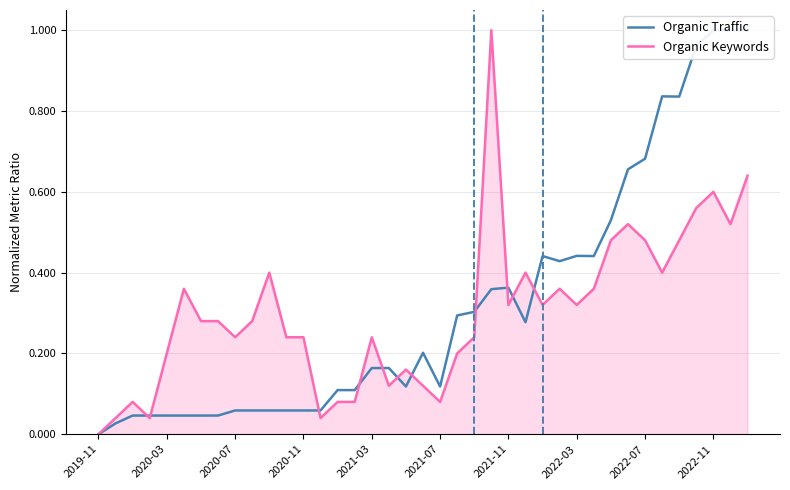

The value of Organic Keywords at 2020-03 is 0.1. True or false?

False